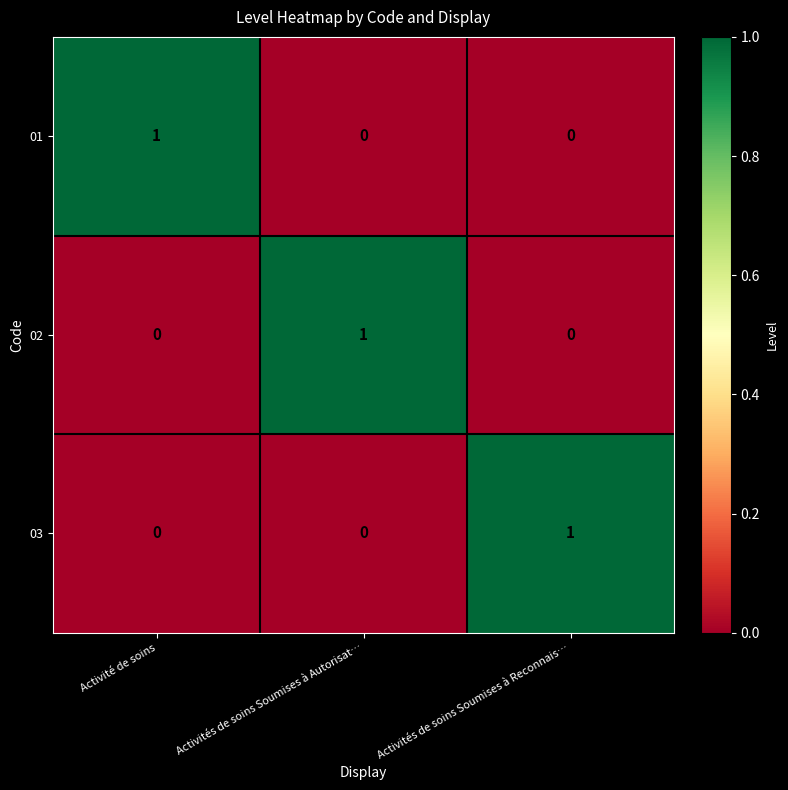

Count the 02 values in the range 0 to 1.

3